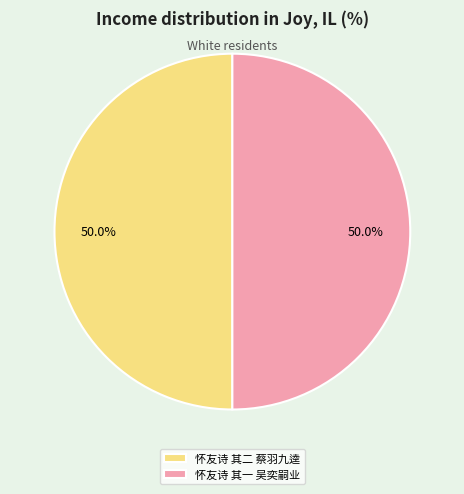

How many segments does this pie chart have?

2